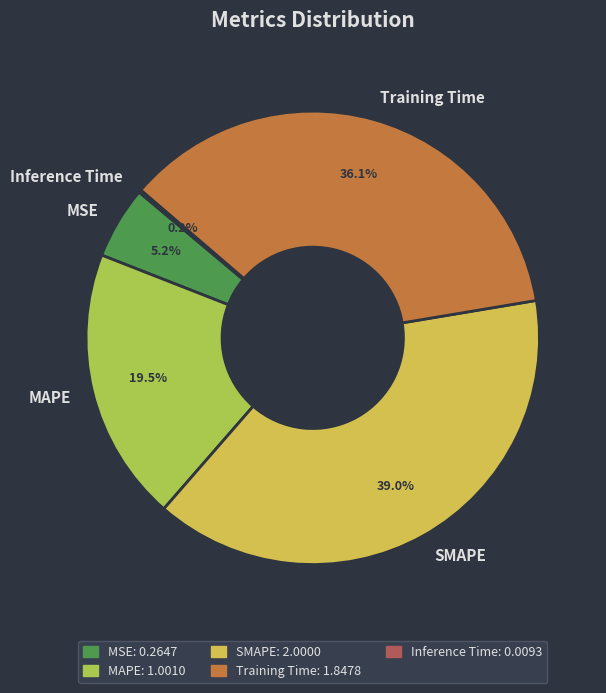

Which category has the biggest portion of the pie?

SMAPE